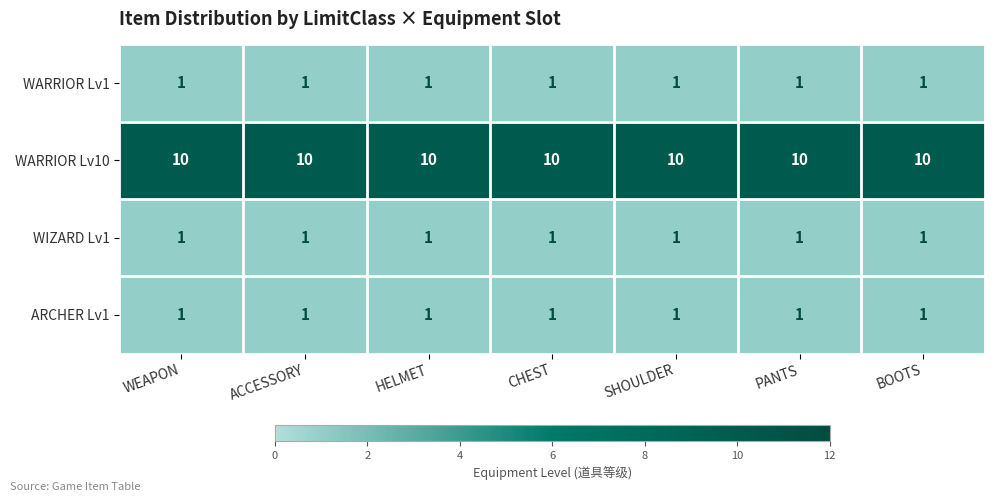

What is the maximum value shown in the chart?

10